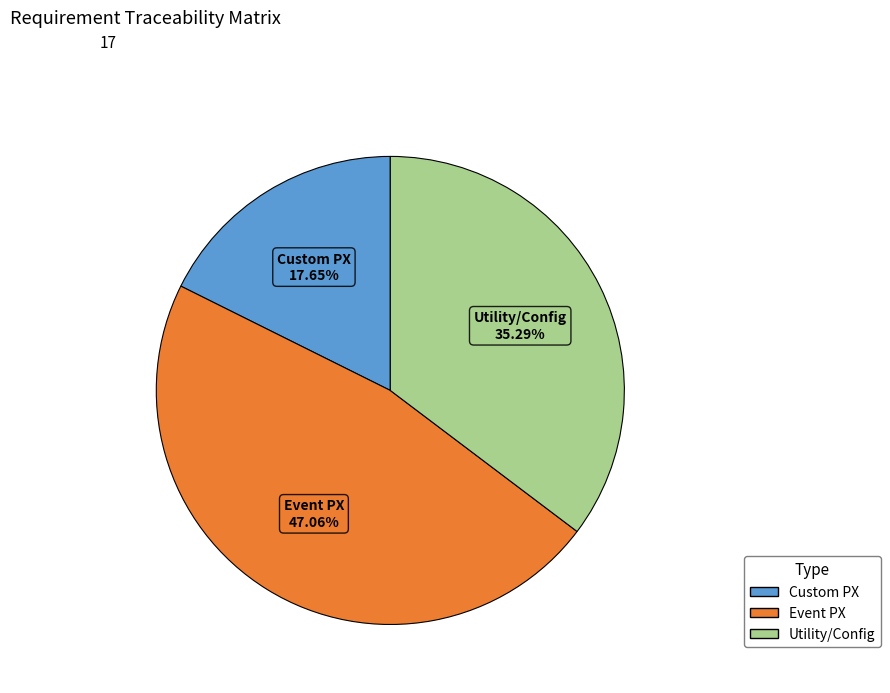

Count the number of slices in the pie.

3